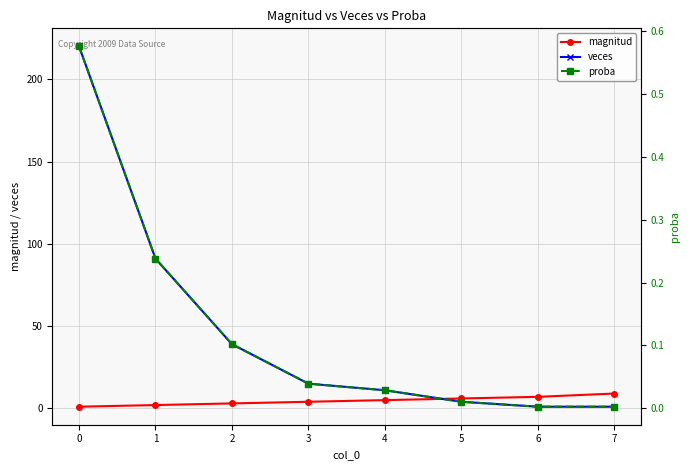

What is the difference between the highest and lowest values at 6?

7.0